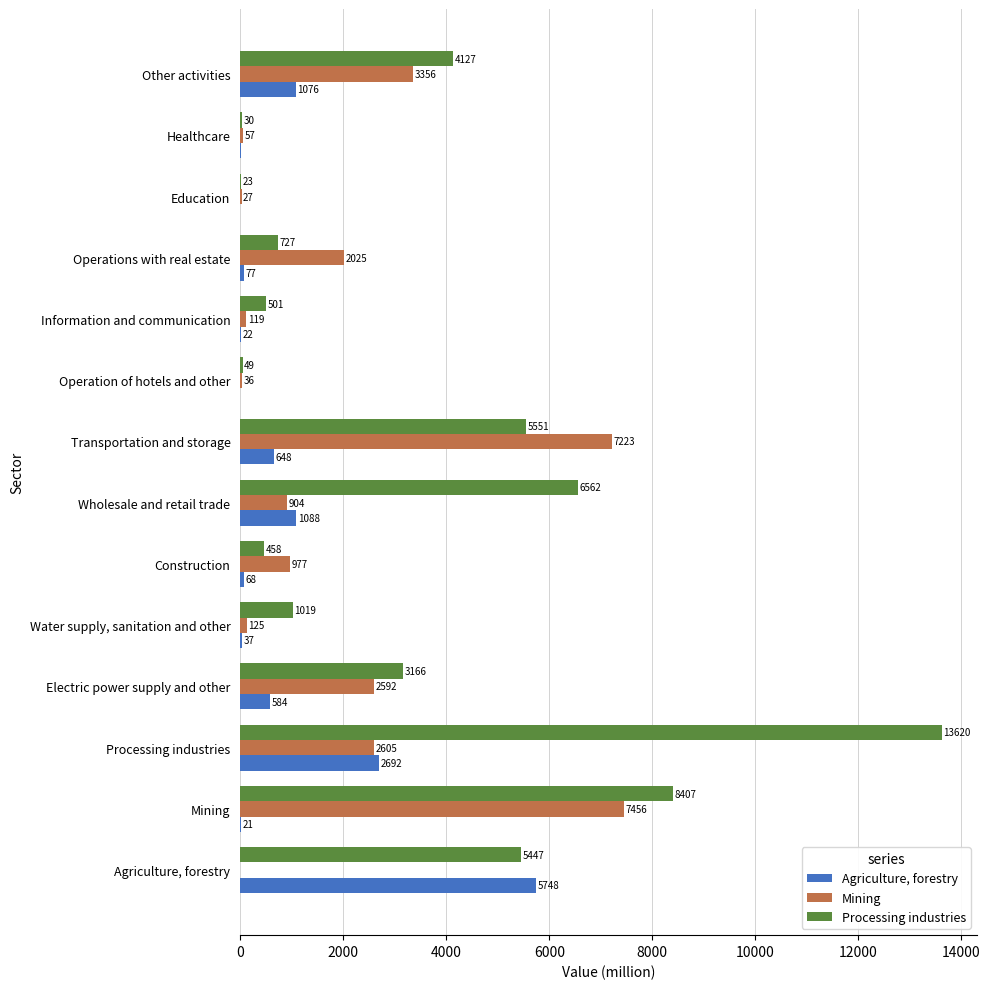

True or false: Processing industries has a value of 8223.6 at Agriculture, forestry.

False